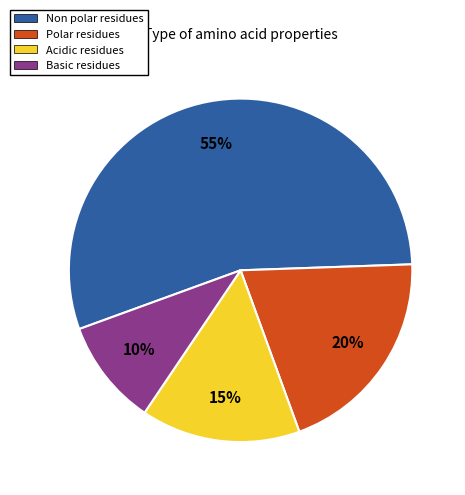

To the nearest percent, what is the average slice percentage?

25%